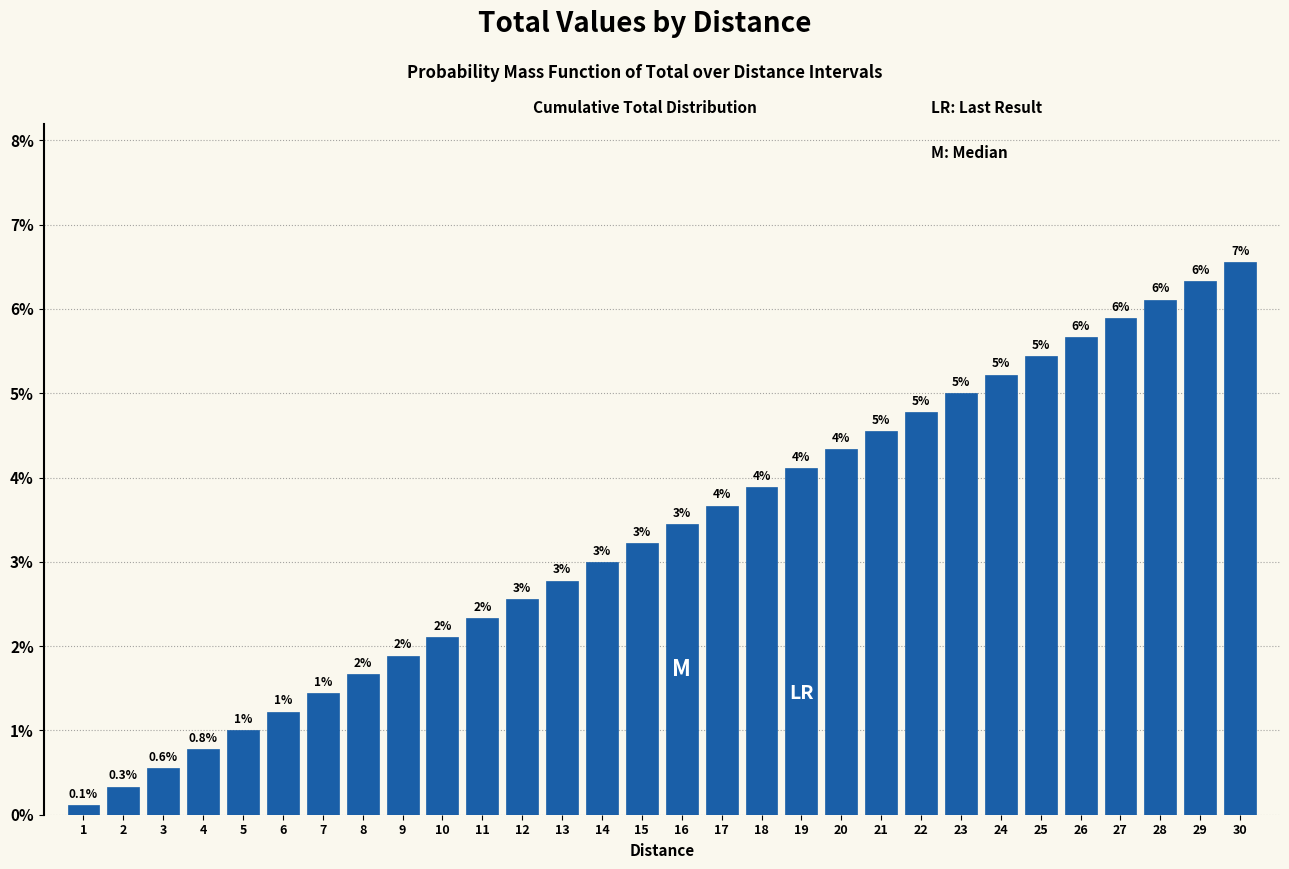

List the labels in order of value, smallest first.

1, 2, 3, 4, 5, 6, 7, 8, 9, 10, 11, 12, 13, 14, 15, 16, 17, 18, 19, 20, 21, 22, 23, 24, 25, 26, 27, 28, 29, 30